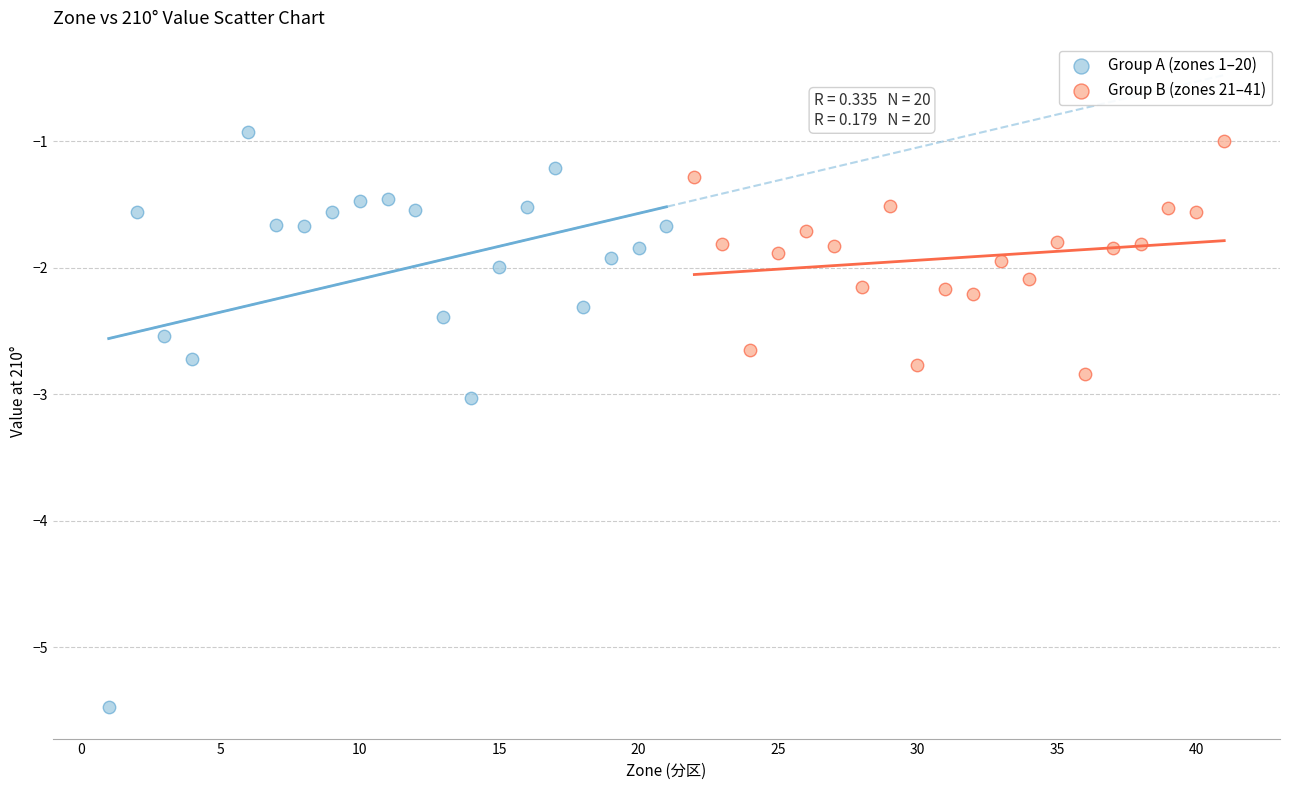

What are all the series names shown in the legend?

Group A (zones 1–20), Group B (zones 21–41)